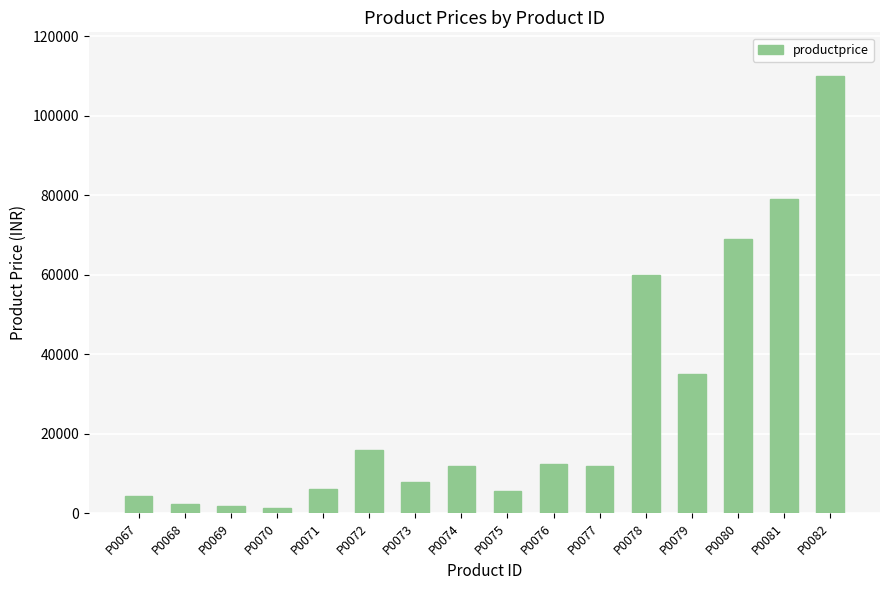

What is the change in value from P0075 to P0078?

+54299